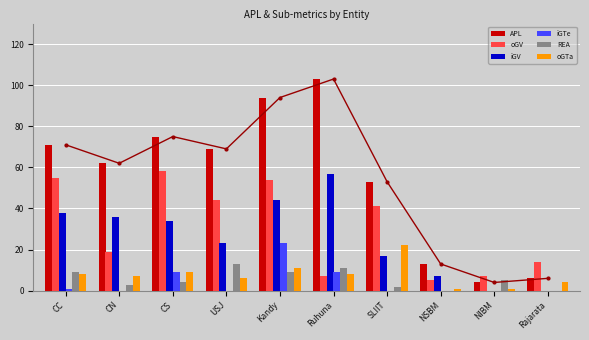

How many groups of bars are there?

10